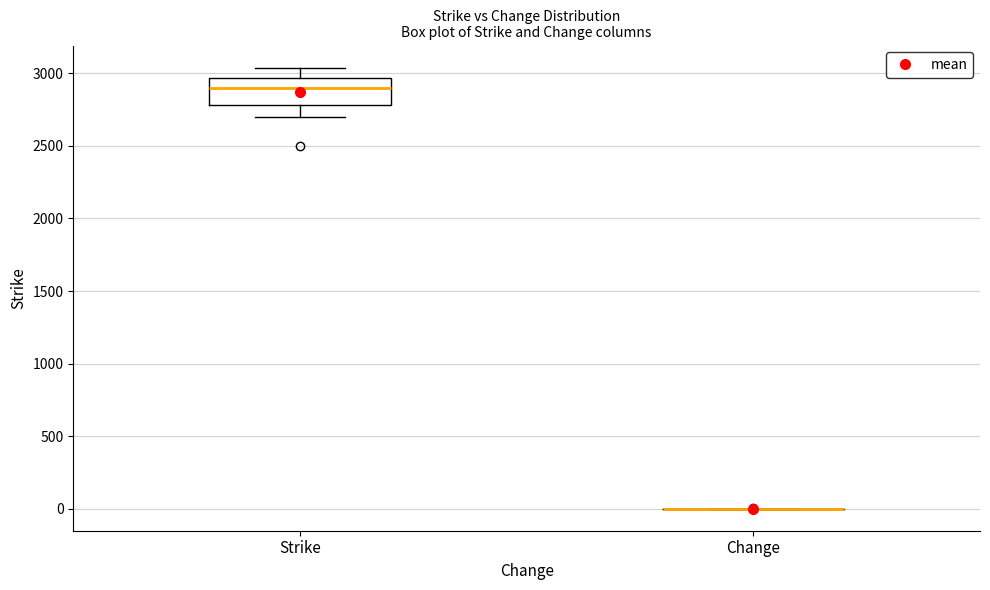

Reading left to right, transcribe this box plot: for each box, give where its median line is, the range the box spans, and where its two whiskers end, as read against the y-axis. The values are not printed on the chart, so give them approximately, as read against the axis.

Strike: median 2900, box 2800 to 2950, whiskers 2700 to 3050
Change: box collapsed to a line at 0, whiskers 0 to 0